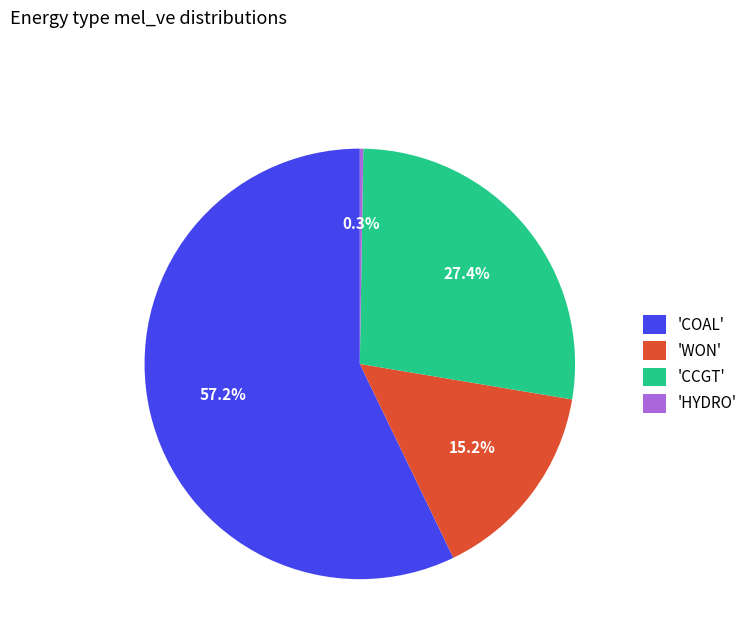

Does 'CCGT' account for over 50% of the chart?

No